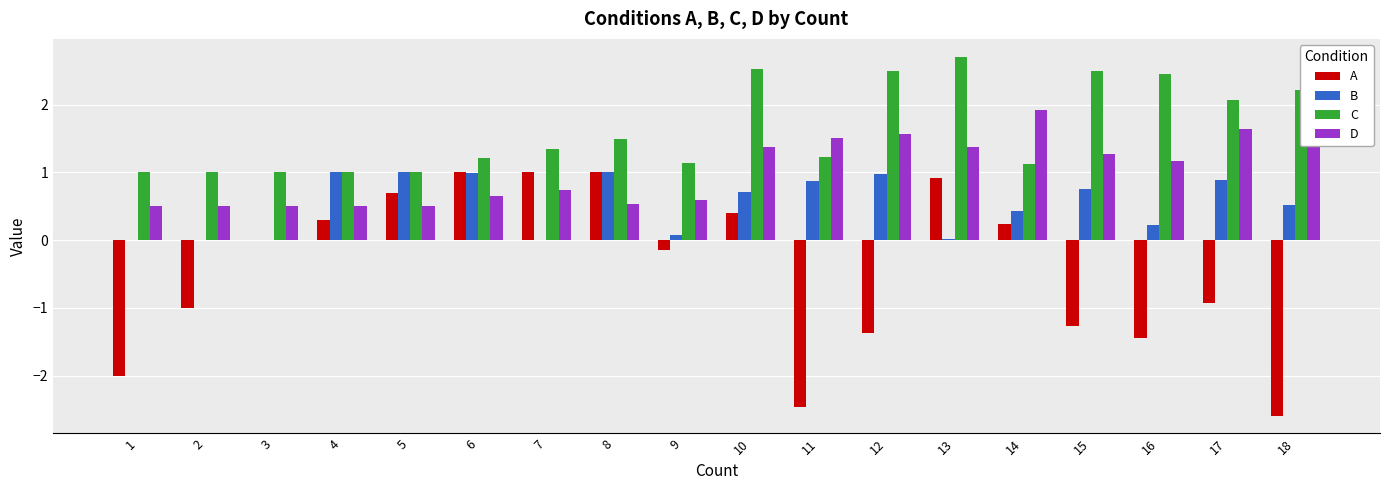

How many groups of bars are there?

18